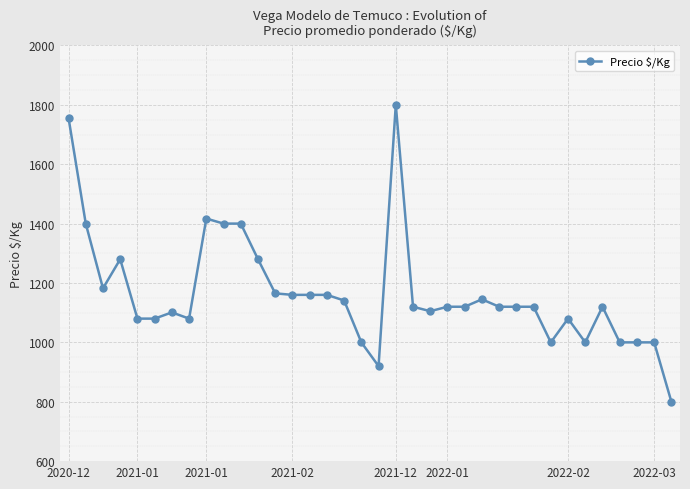

How many data points are less than 1120?

14